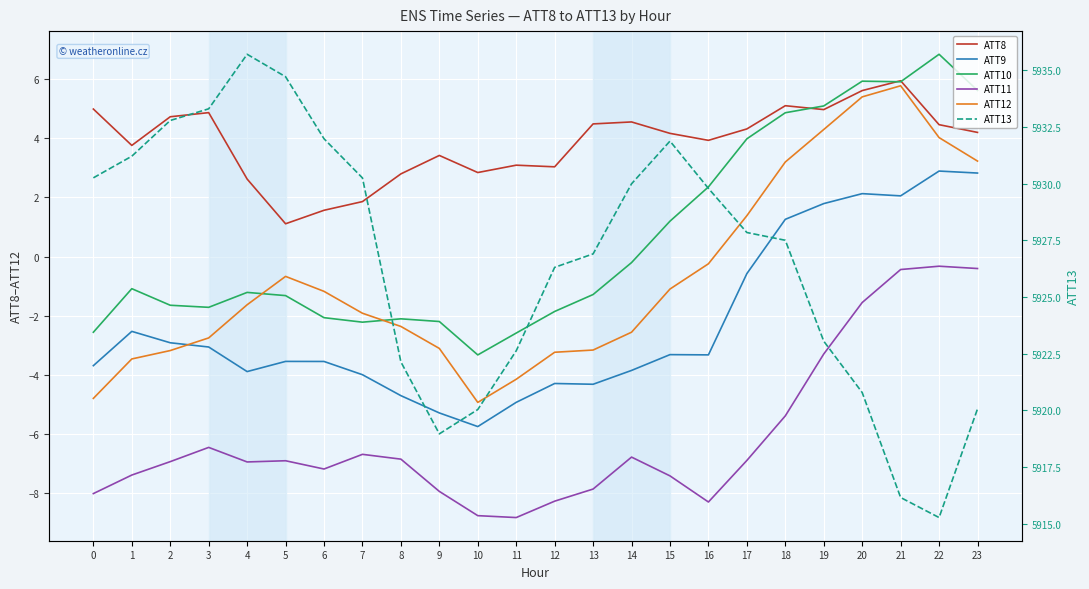

At which label does ATT9 first exceed -3?

1